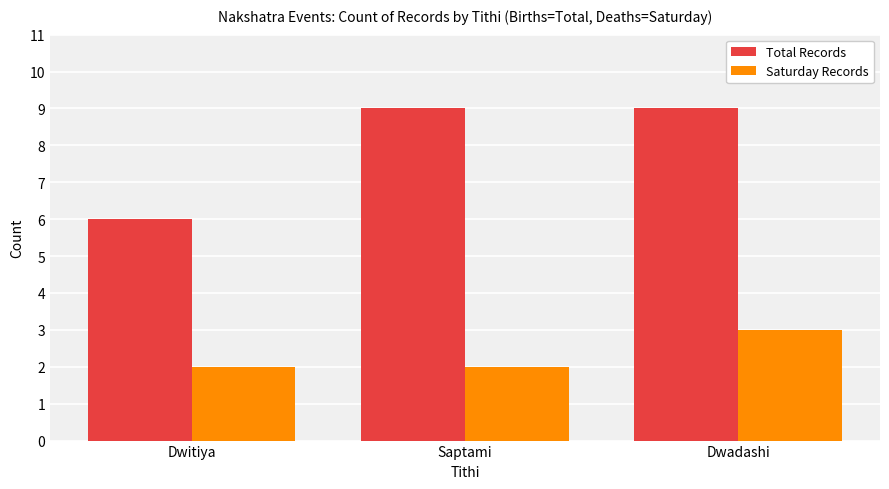

What are all the series names shown in the legend?

Total Records, Saturday Records